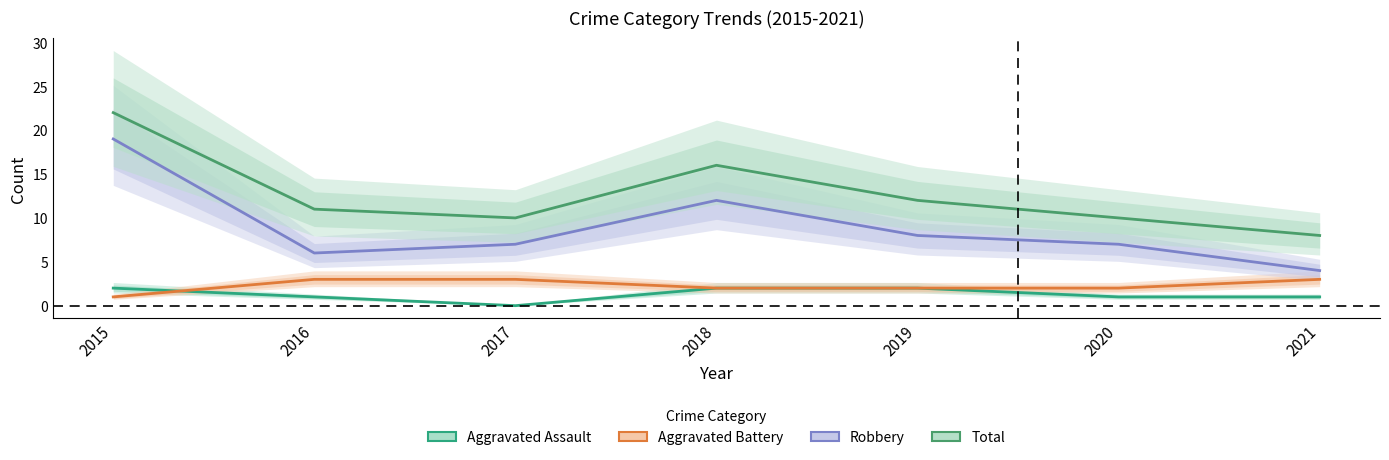

Reading left to right, extract all data points from this chart.

Aggravated Assault: 2015=2	2016=1	2017=0	2018=2	2019=2	2020=1	2021=1
Aggravated Battery: 2015=1	2016=3	2017=3	2018=2	2019=2	2020=2	2021=3
Robbery: 2015=19	2016=6	2017=7	2018=12	2019=8	2020=7	2021=4
Total: 2015=22	2016=11	2017=10	2018=16	2019=12	2020=10	2021=8